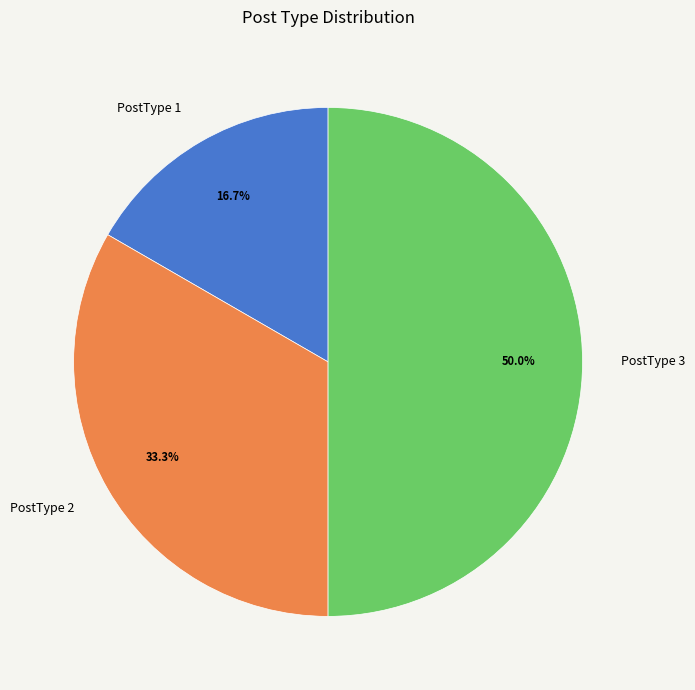

Which category has the smallest portion of the pie?

PostType 1